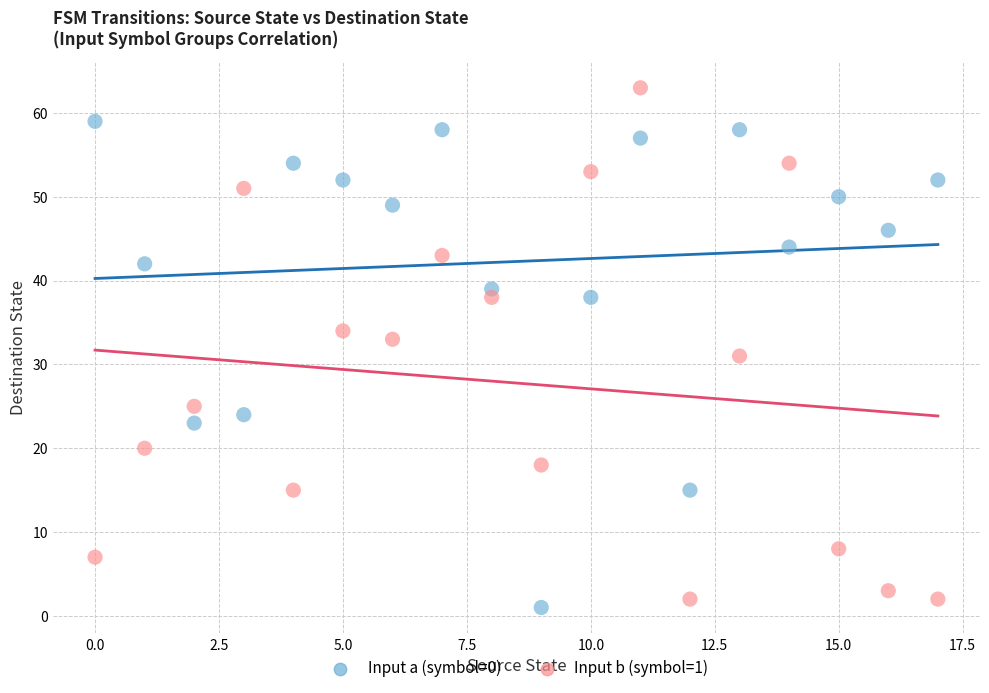

In the Input a (symbol=0) series, what Y value is closest to 30?

24